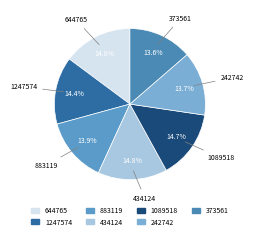

Does 242742 account for over 50% of the chart?

No